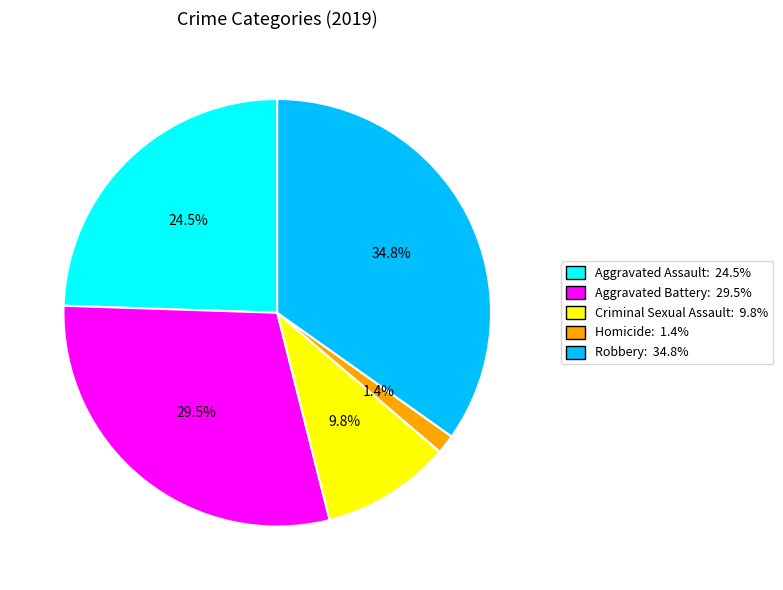

How many segments does this pie chart have?

5